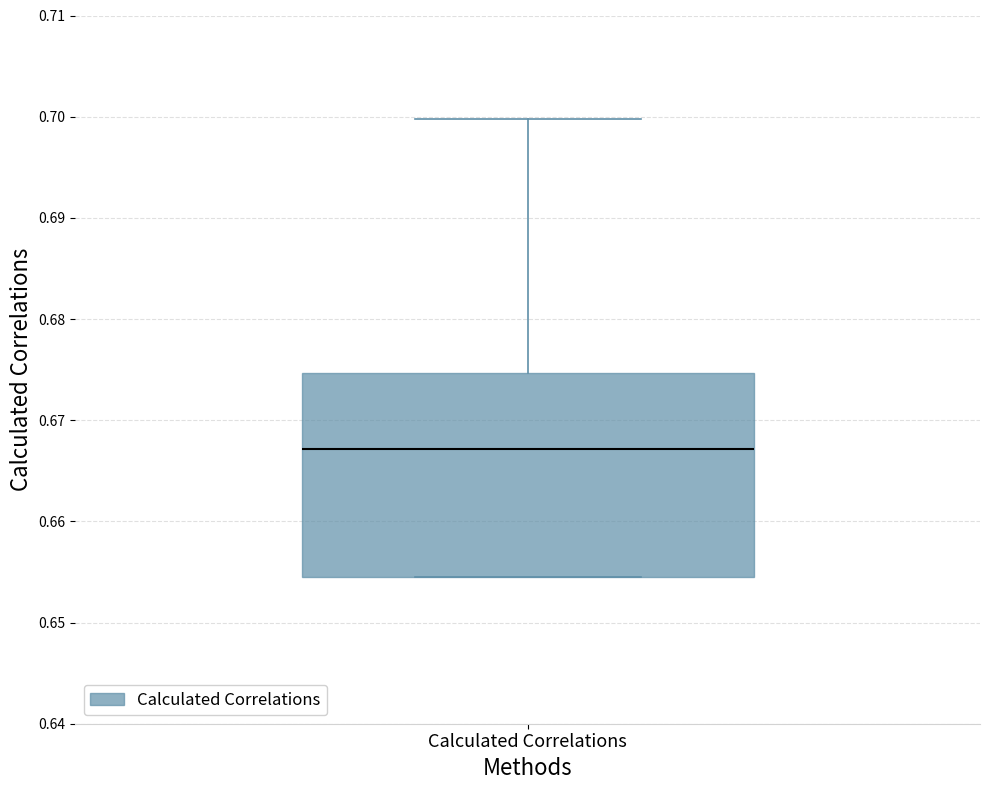

Transcribe this box plot: give where the median line is, the range the box spans, and where the two whiskers end, as read against the y-axis. The values are not printed on the chart, so give them approximately, as read against the axis.

median 0.667, box 0.655 to 0.675, whiskers 0.655 to 0.700